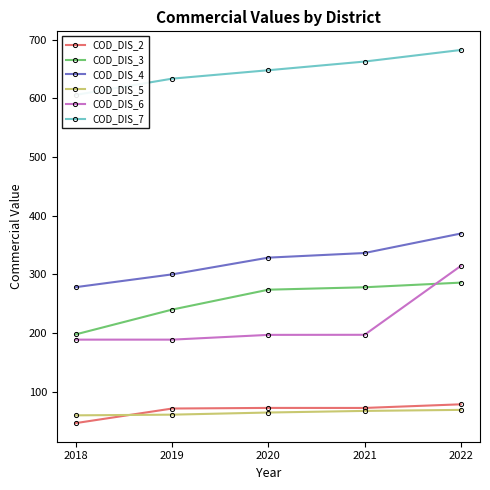

Which has a higher value, 2021 or 2020?

2020